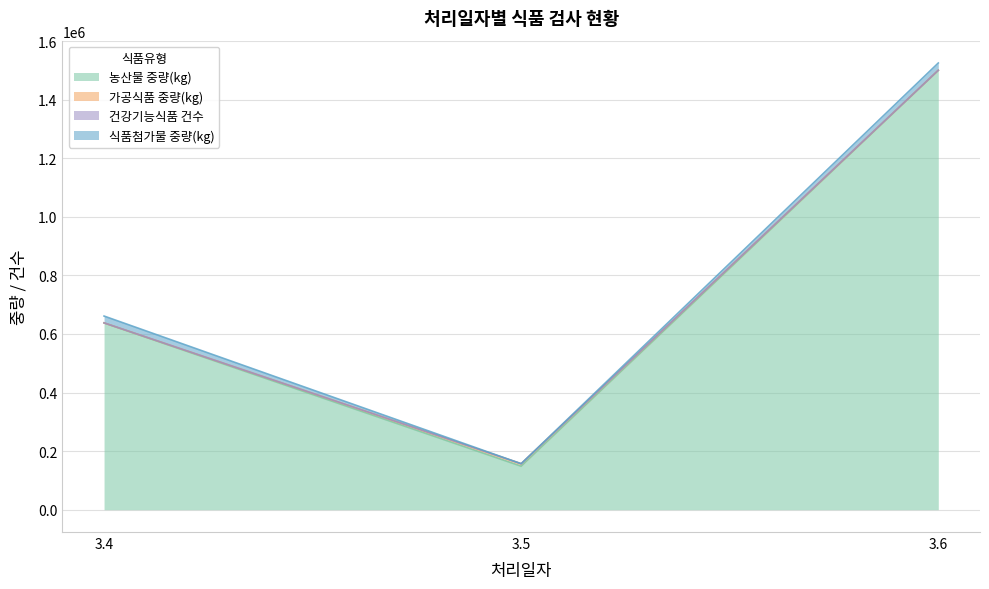

What is the difference between the 농산물 중량(kg) values at 3.4 and 3.5?

489329